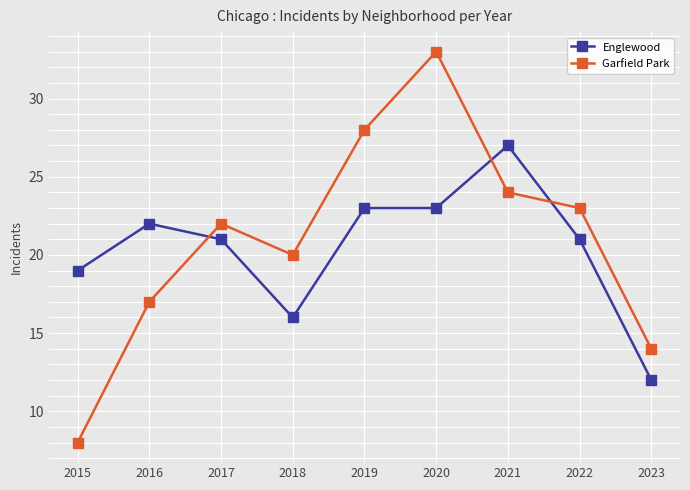

Reading left to right, what are all the values shown in this chart?

Englewood: 2015=19	2016=22	2017=21	2018=16	2019=23	2020=23	2021=27	2022=21	2023=12
Garfield Park: 2015=8	2016=17	2017=22	2018=20	2019=28	2020=33	2021=24	2022=23	2023=14